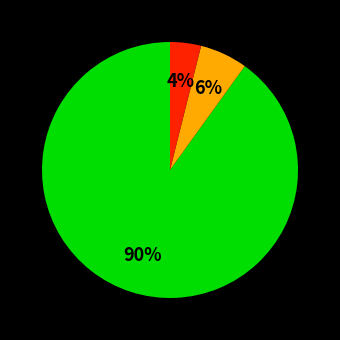

To the nearest percent, what is the average slice percentage?

33%